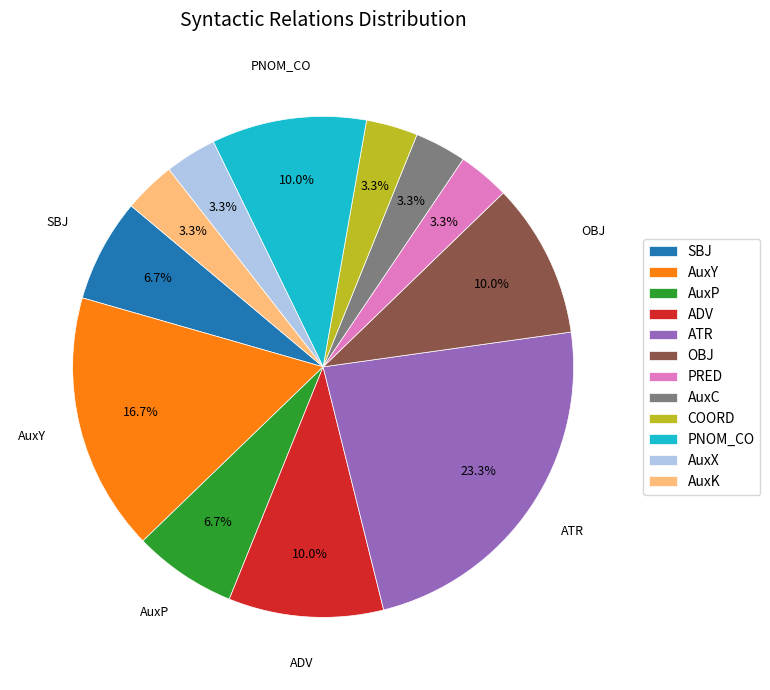

The COORD slice represents 3% of the pie. True or false?

True